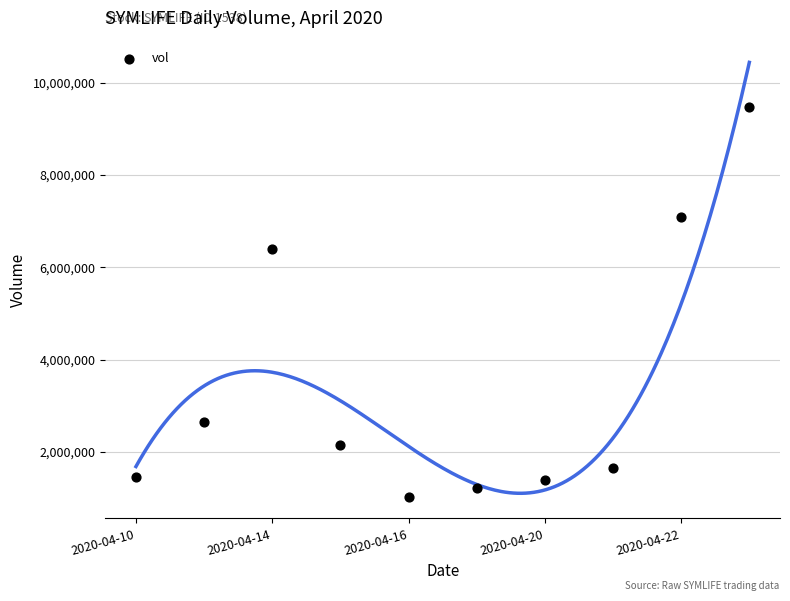

What is the average Y value?

3450280